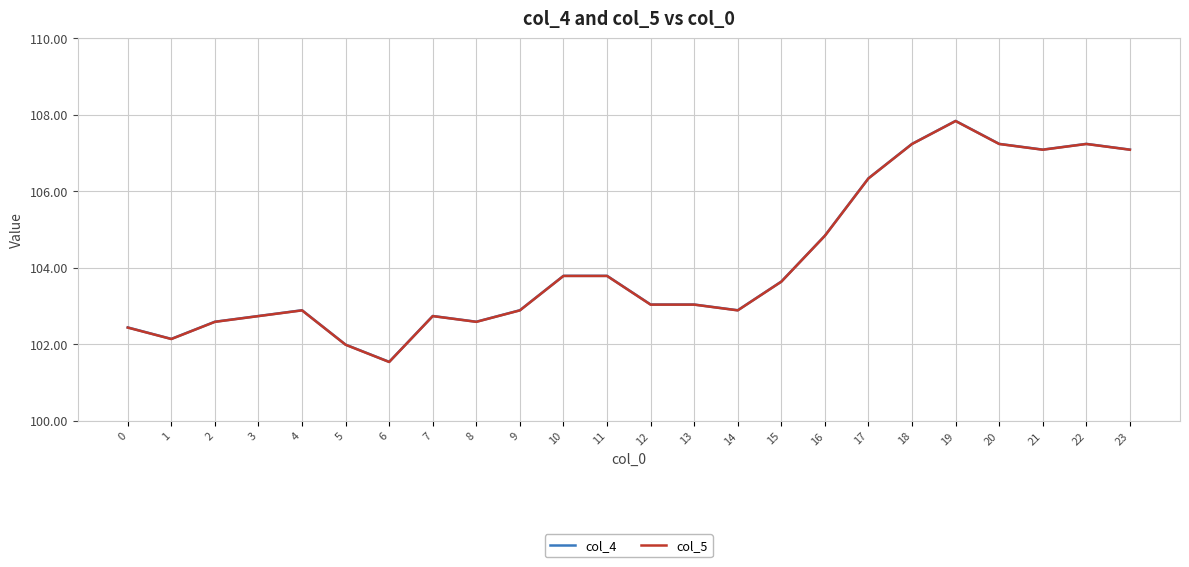

True or false: col_4 and col_5 cross at least once.

False